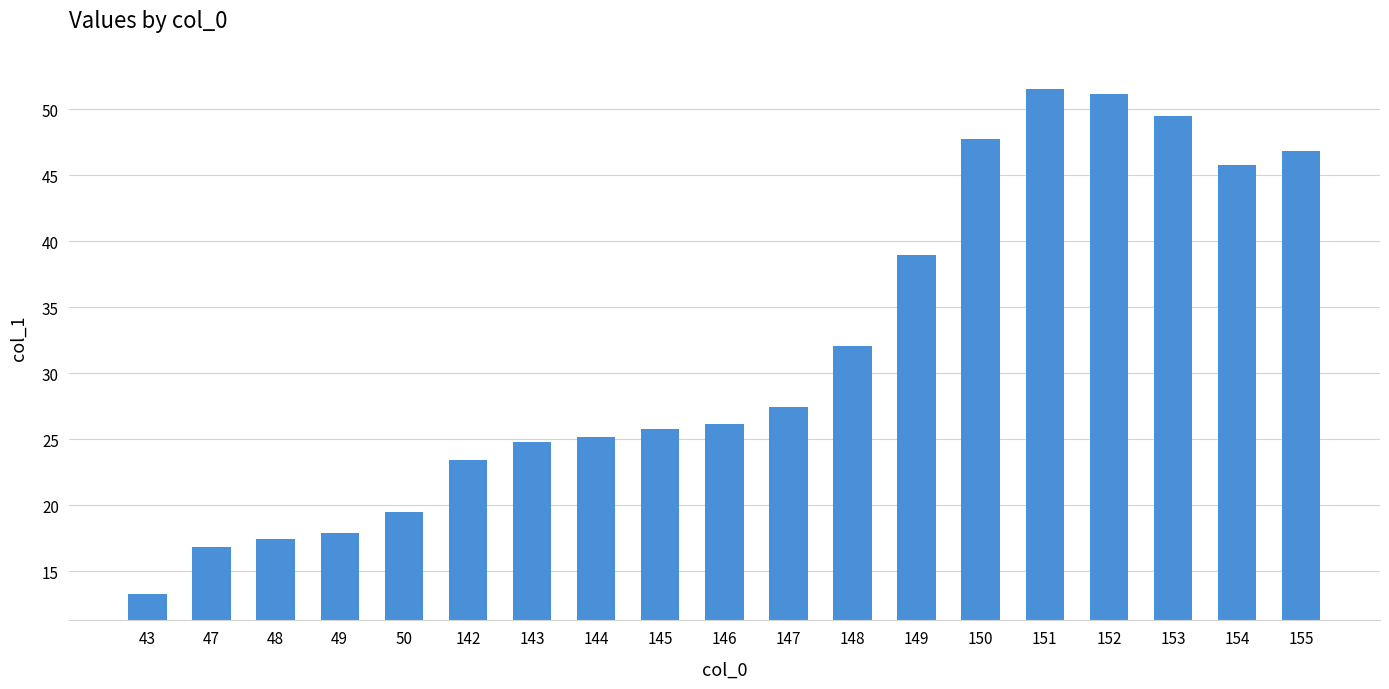

How many series are shown in this chart?

1